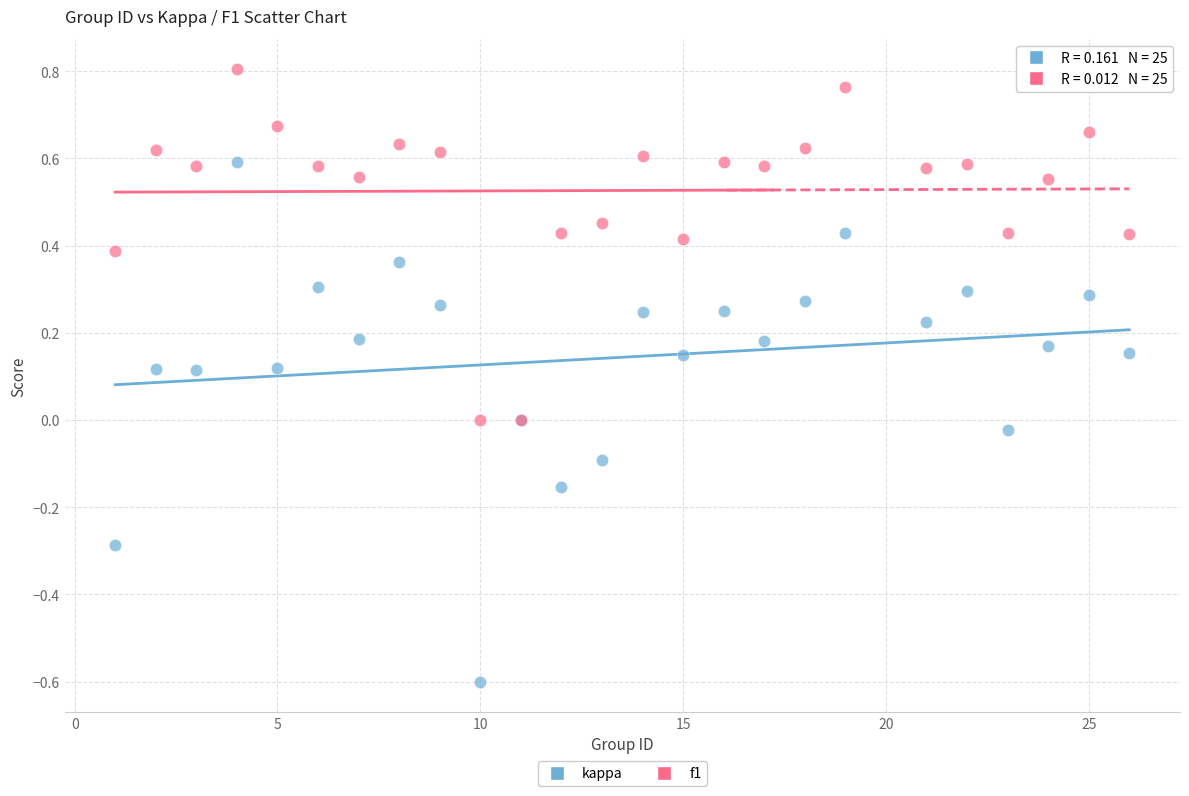

Which series has the widest spread of Y values?

kappa